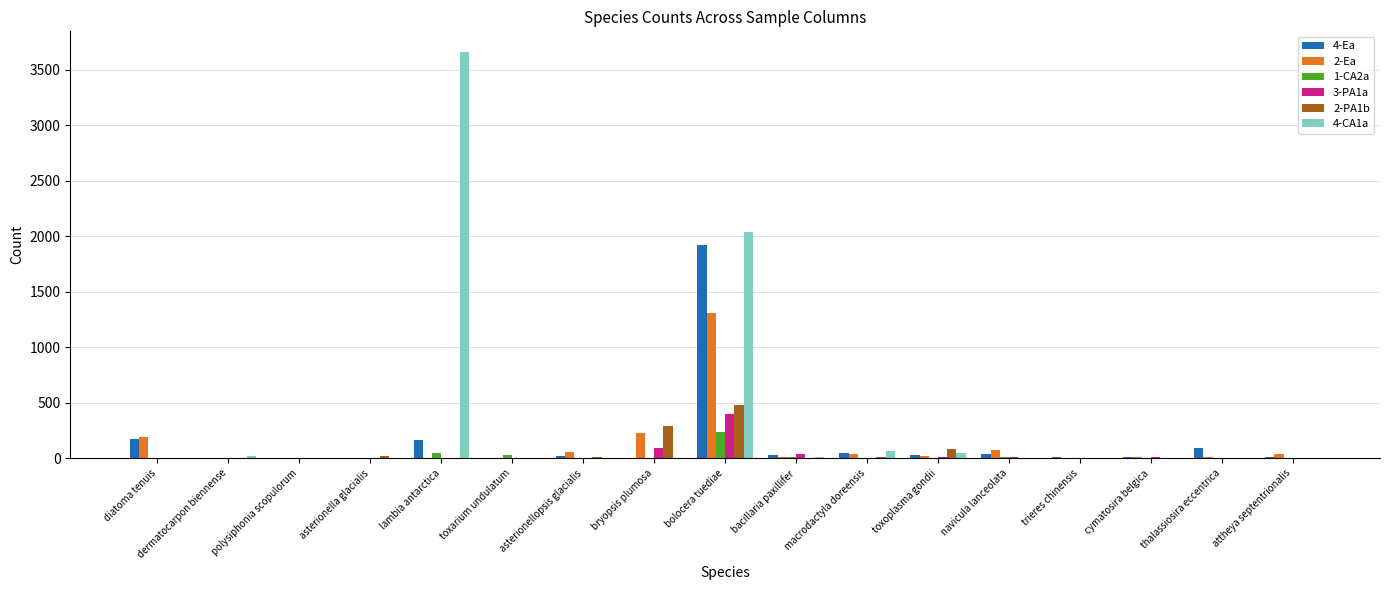

Is it true that 3-PA1a equals 0 at diatoma tenuis?

True